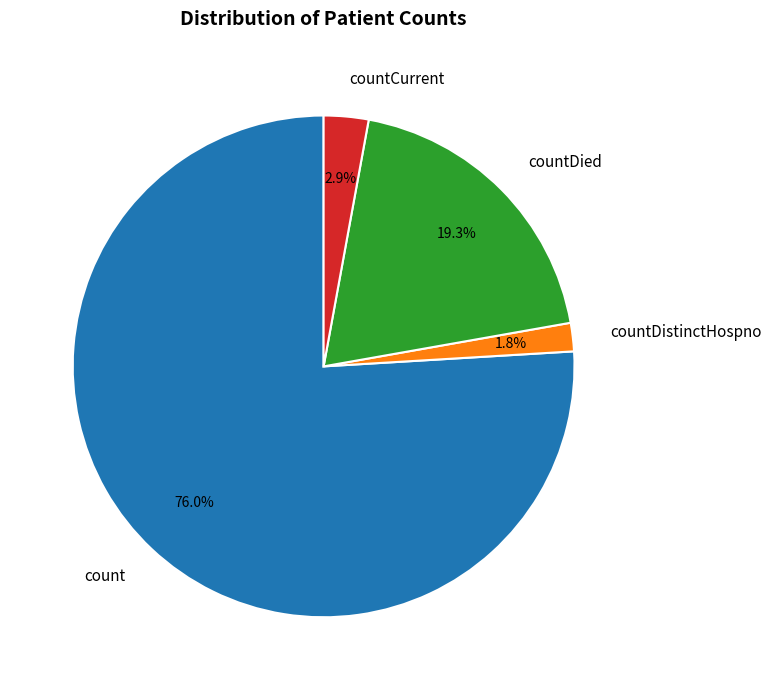

Rank the categories by value from lowest to highest.

countDistinctHospno, countCurrent, countDied, count